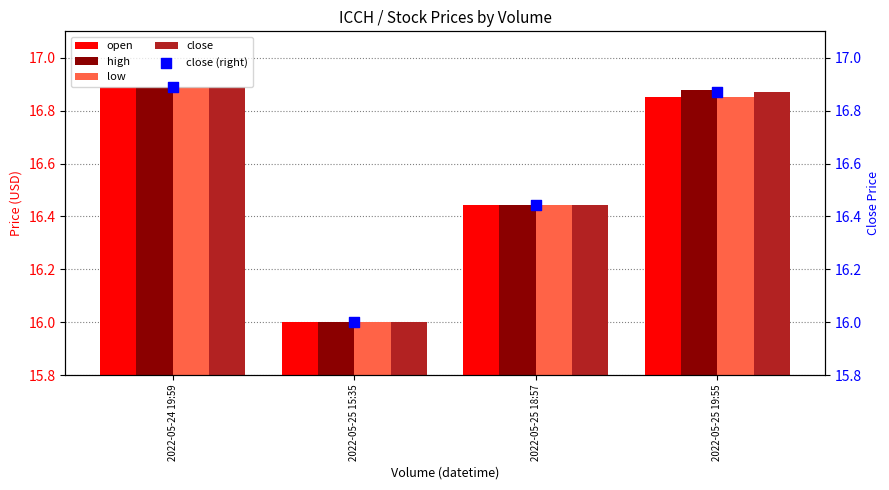

At which category is the sum across all series the highest?

2022-05-24 19:59